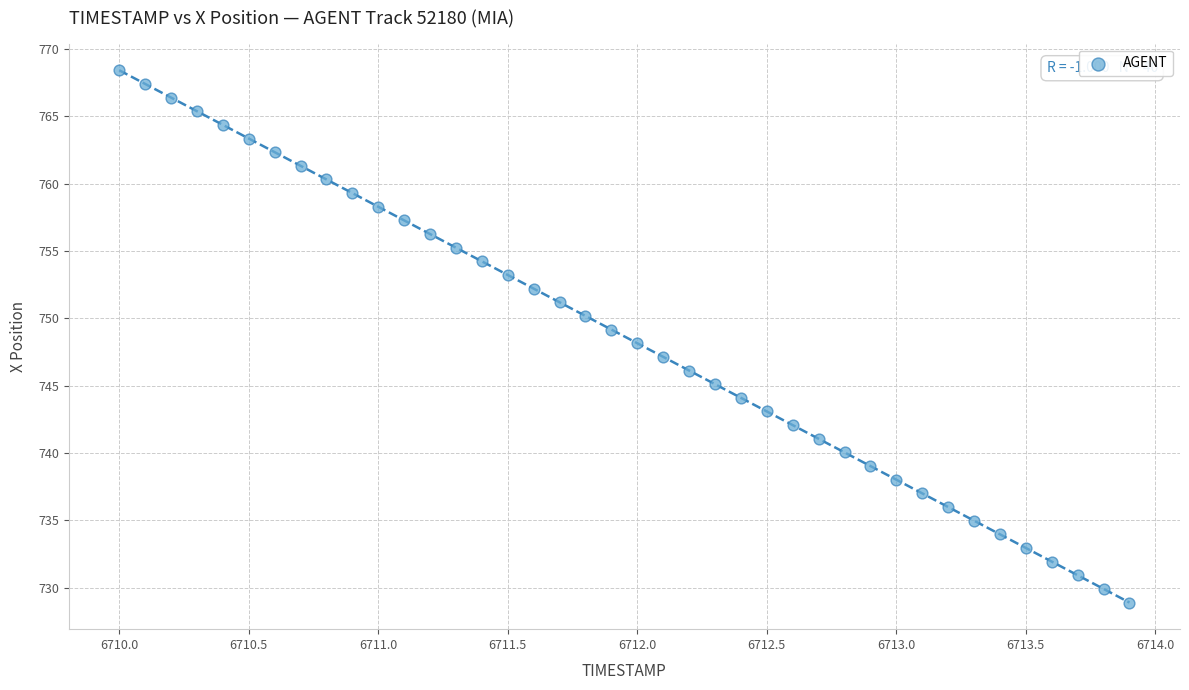

What is the range of X values (max minus min)?

3.9